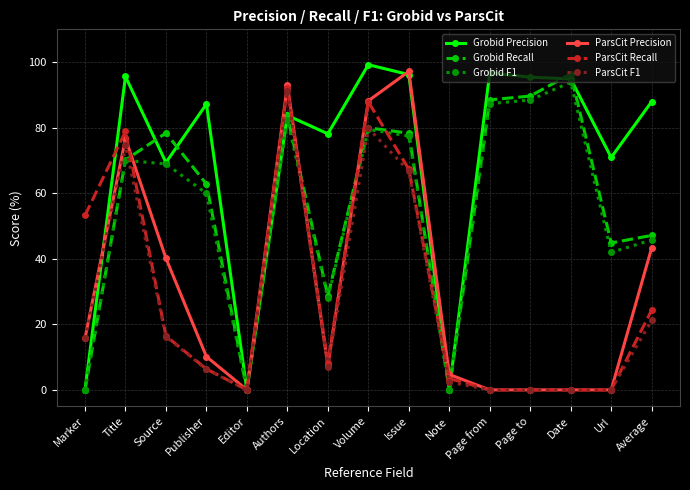

At which category is the sum across all series the highest?

Authors